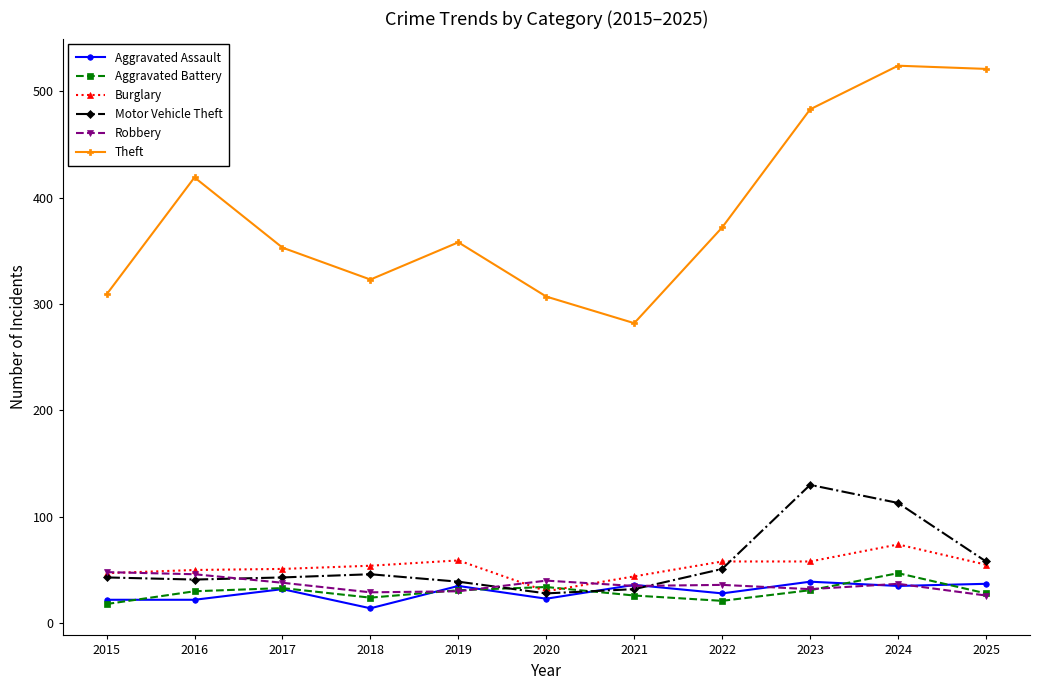

Which series has the largest range (max minus min)?

Theft